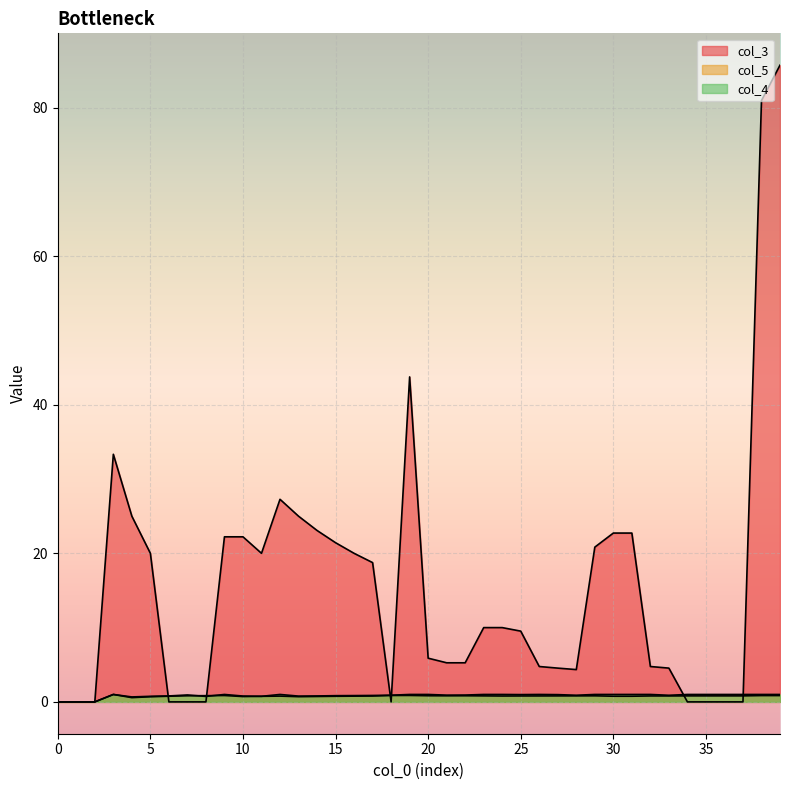

The col_5 series shows 0.8 at 31. True or false?

True